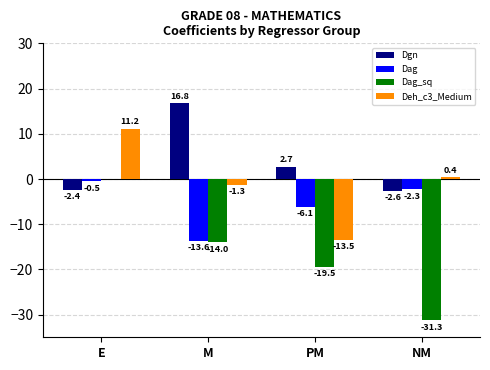

What is the sum of the Dag values at M and NM?

-15.9